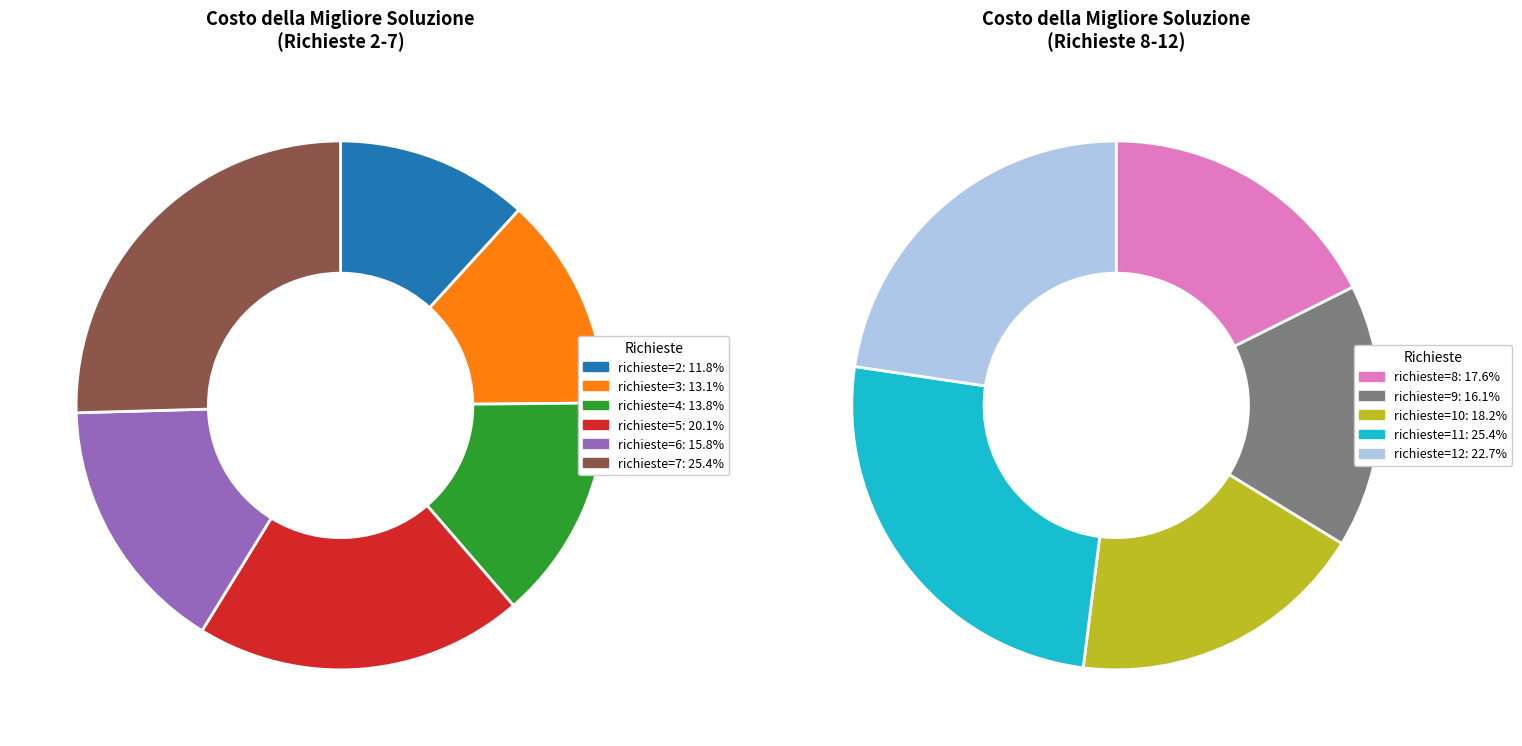

What is the ratio of the value at 9 to the value at 8?

0.9